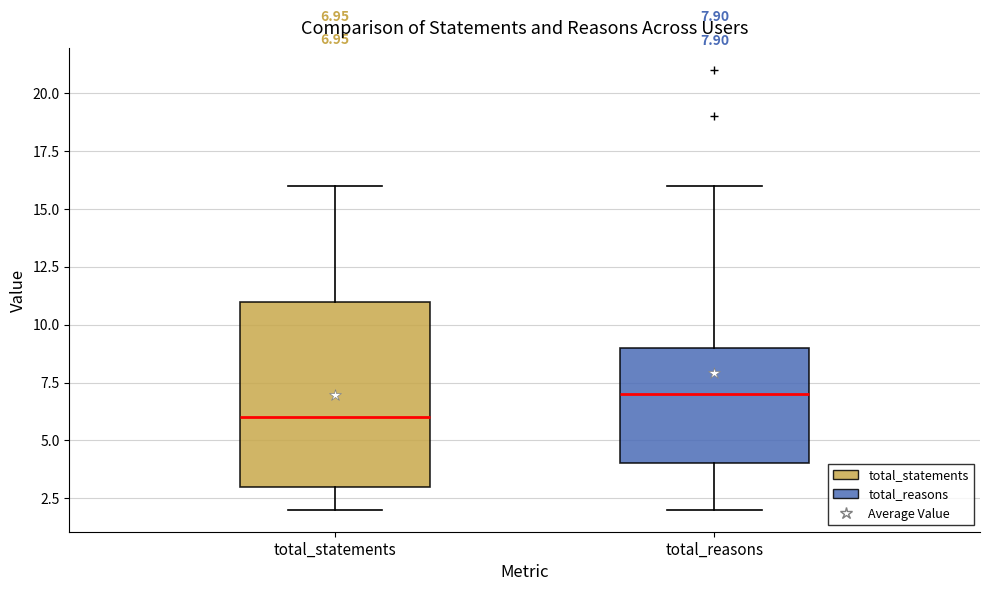

Which box has the lowest median line?

total_statements